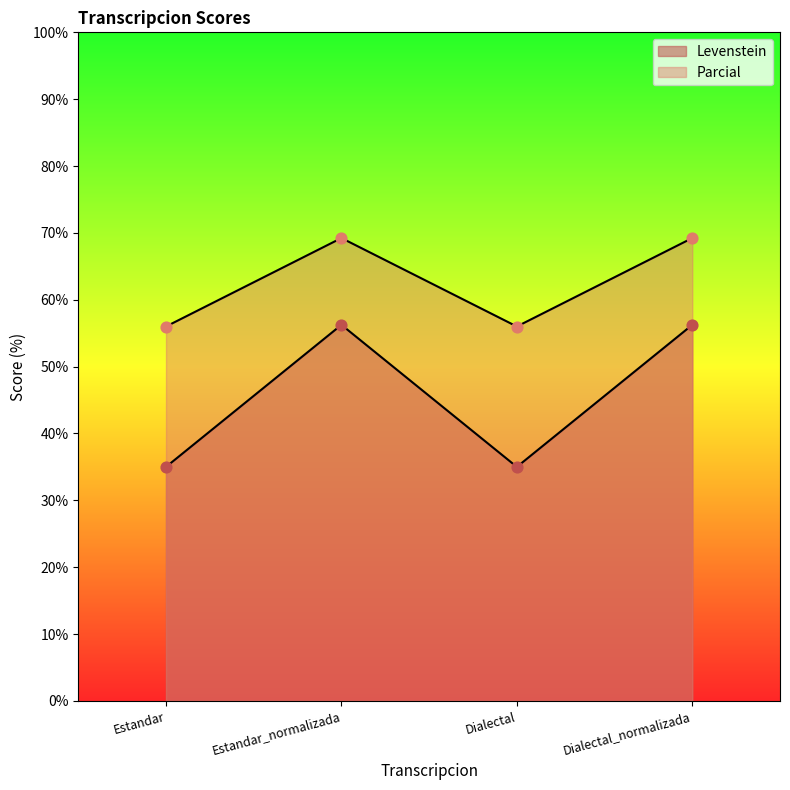

What are all the series names shown in the legend?

Levenstein, Parcial